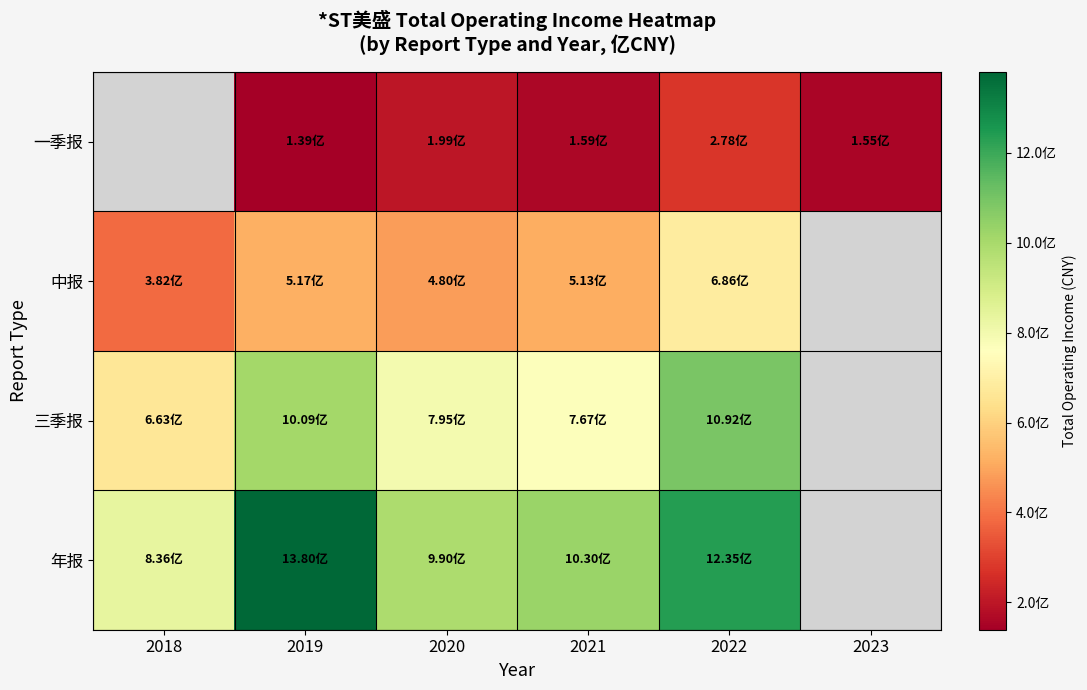

The 中报 series shows 685970383.2 at 2022. True or false?

True